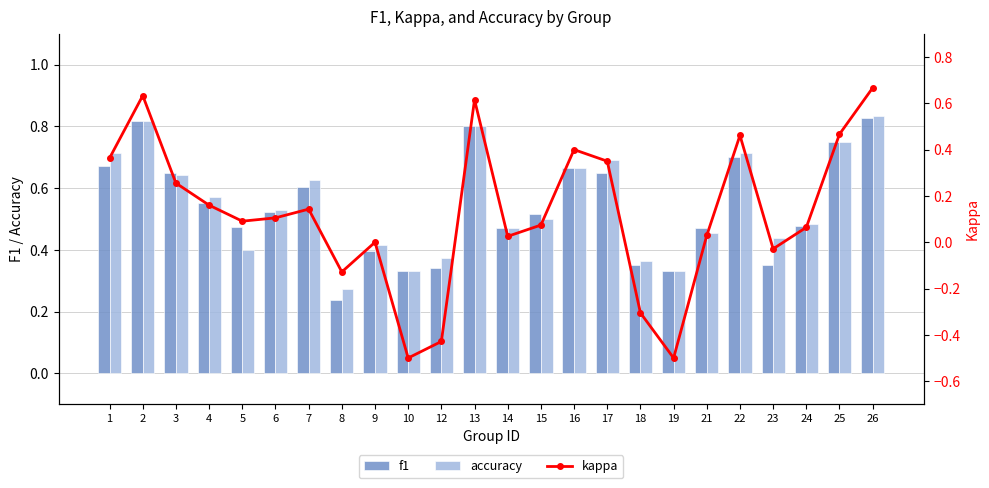

What is the difference between the second highest and second lowest values in the kappa series?

1.1